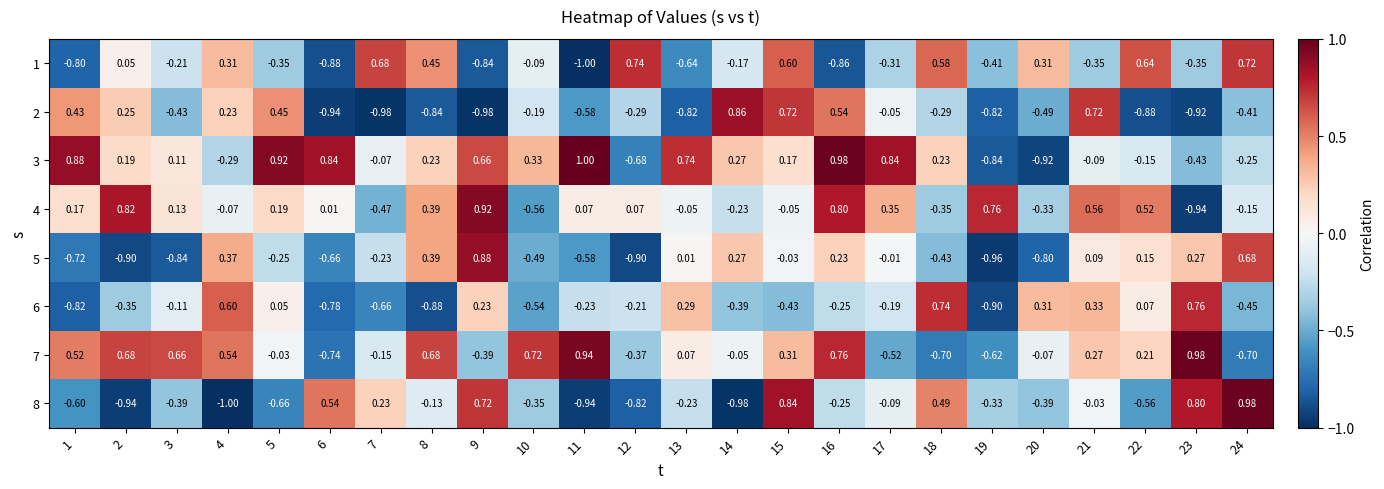

At how many categories does at least one series exceed 0?

24